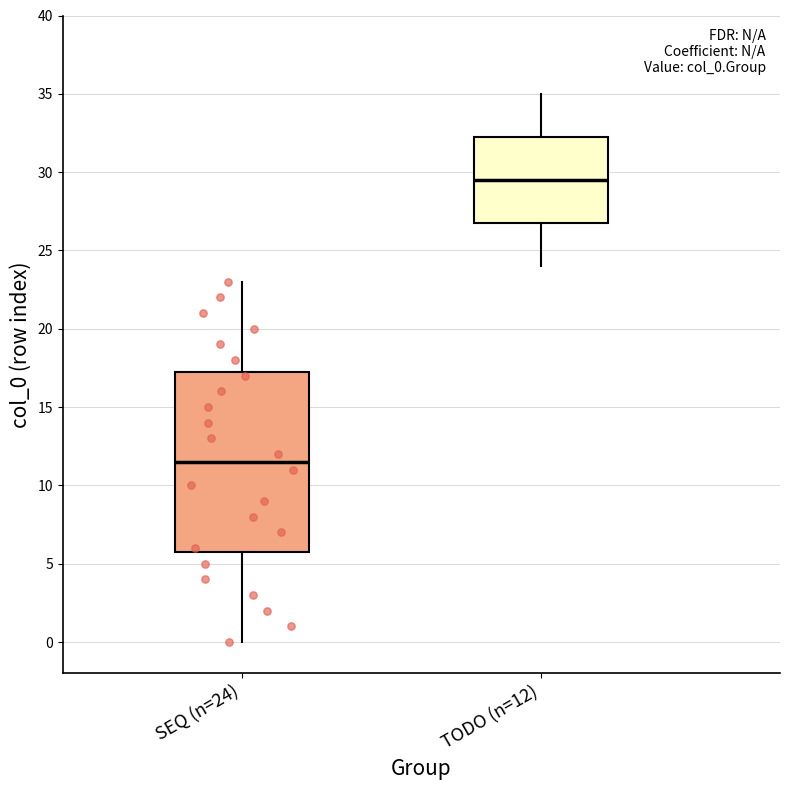

Where is the lower edge of the box for TODO (n=12) on the y-axis? The values are not printed on the chart, so give them approximately, as read against the axis.

27.0